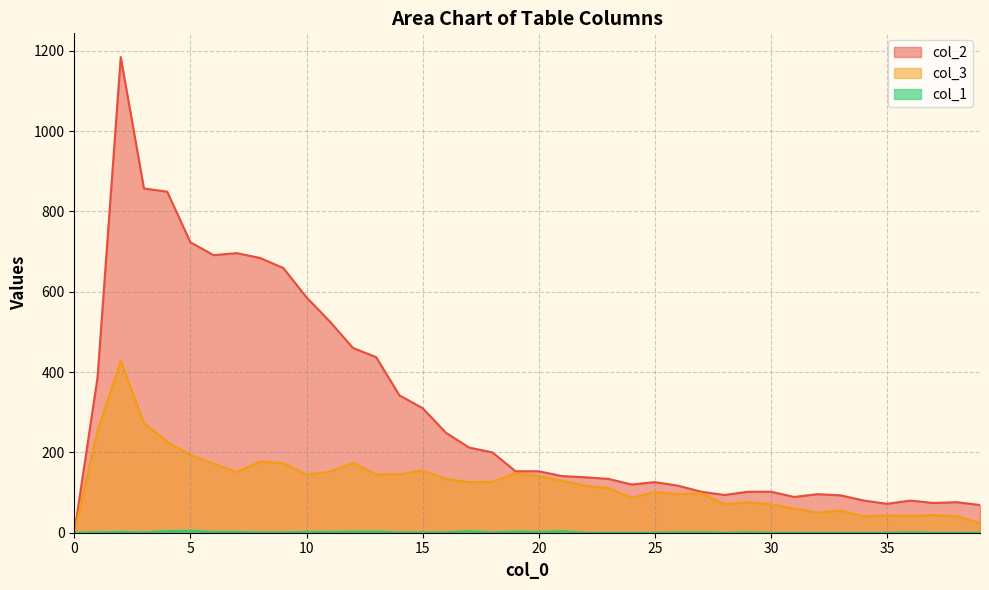

Reading left to right, list all the values displayed in this chart.

col_1: 0=0	1=1	2=2	3=1	4=4	5=5	6=2	7=2	8=1	9=1	10=2	11=2	12=3	13=3	14=1	15=1	16=1	17=4	18=1	19=3	20=2	21=4	22=0	23=0	24=0	25=0	26=1	27=1	28=0	29=1	30=0	31=0	32=0	33=0	34=0	35=0	36=1	37=0	38=0	39=0
col_3: 0=0	1=254	2=428	3=273	4=226	5=194	6=172	7=151	8=177	9=173	10=145	11=152	12=174	13=145	14=146	15=155	16=134	17=126	18=127	19=148	20=141	21=129	22=117	23=111	24=87	25=101	26=96	27=98	28=71	29=76	30=71	31=60	32=50	33=55	34=41	35=43	36=42	37=44	38=41	39=24
col_2: 0=0	1=386	2=1184	3=857	4=849	5=723	6=691	7=696	8=684	9=659	10=586	11=526	12=460	13=437	14=342	15=310	16=249	17=212	18=200	19=153	20=153	21=141	22=138	23=134	24=120	25=126	26=117	27=102	28=94	29=102	30=102	31=89	32=96	33=93	34=80	35=72	36=80	37=74	38=76	39=69